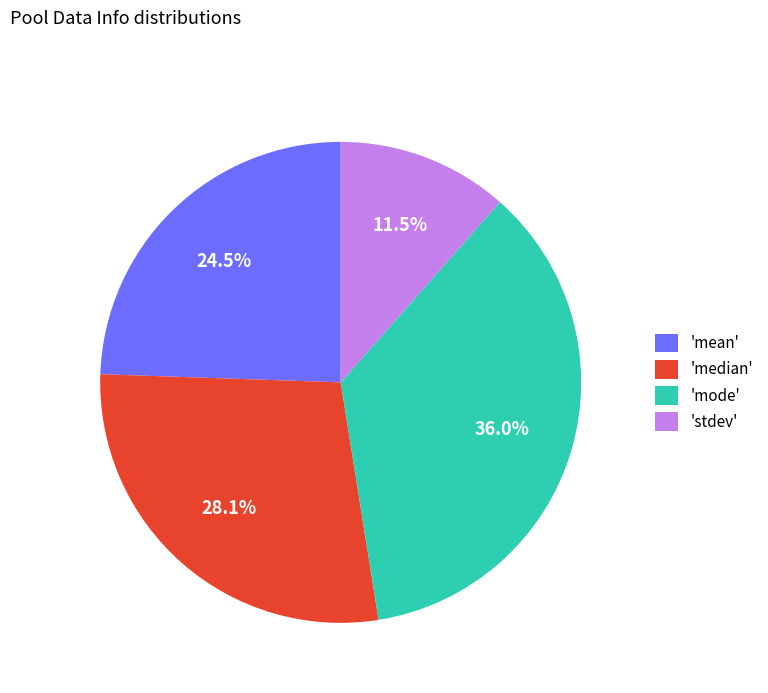

To the nearest percent, what is the average slice percentage?

25%